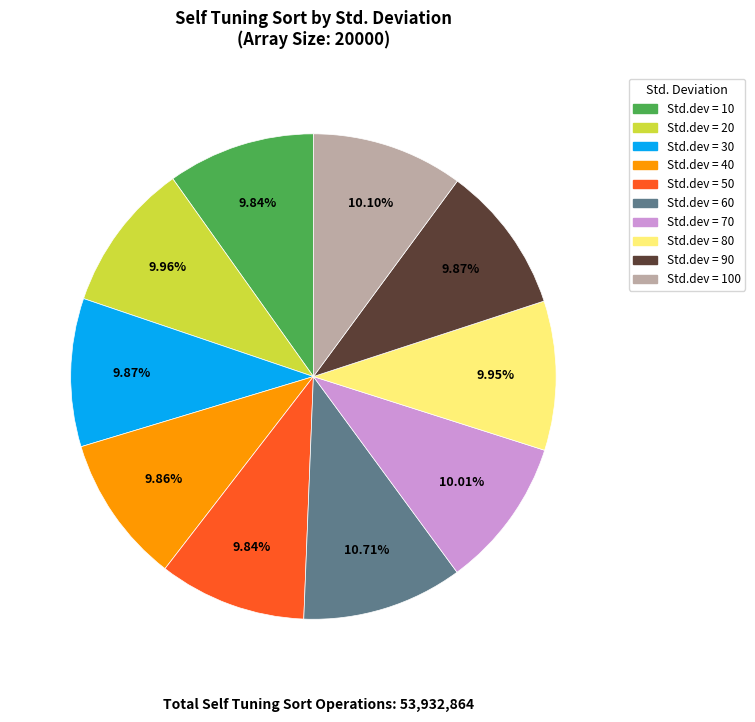

Does any single category account for the majority?

No